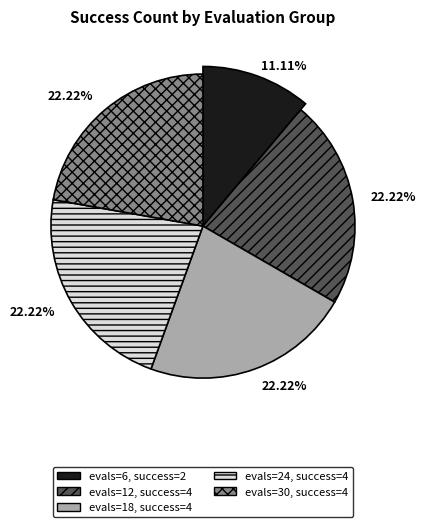

Is there a majority slice in this chart?

No